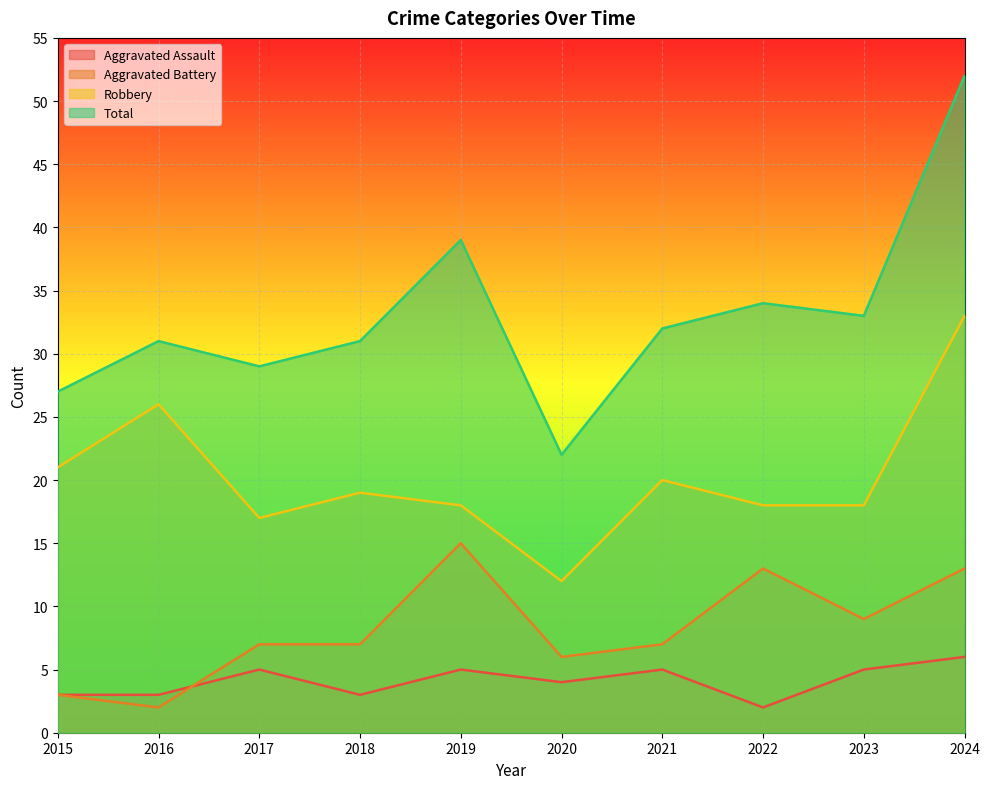

How many lines are shown in the chart?

4